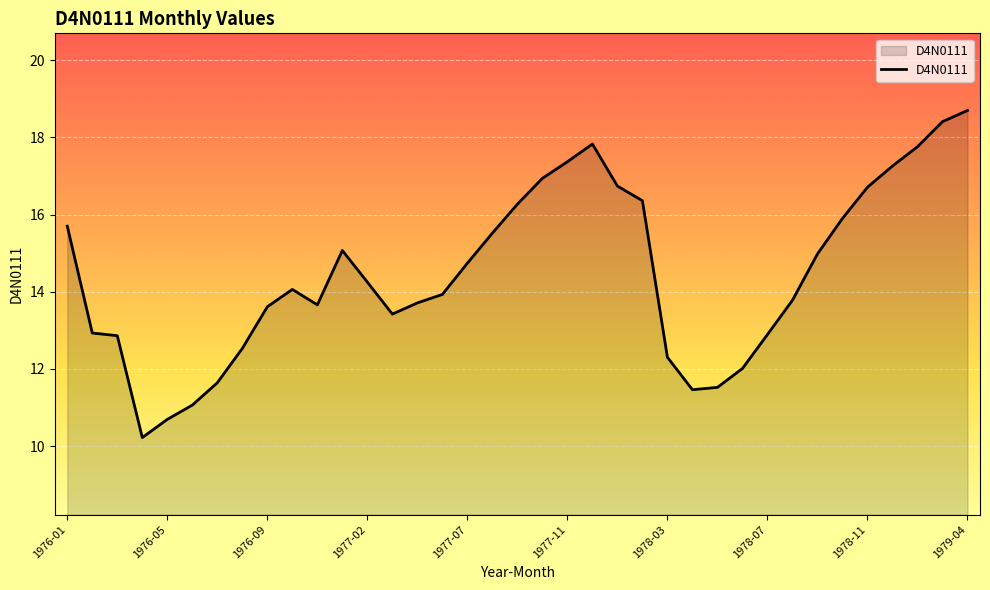

What is the greatest value displayed?

18.7